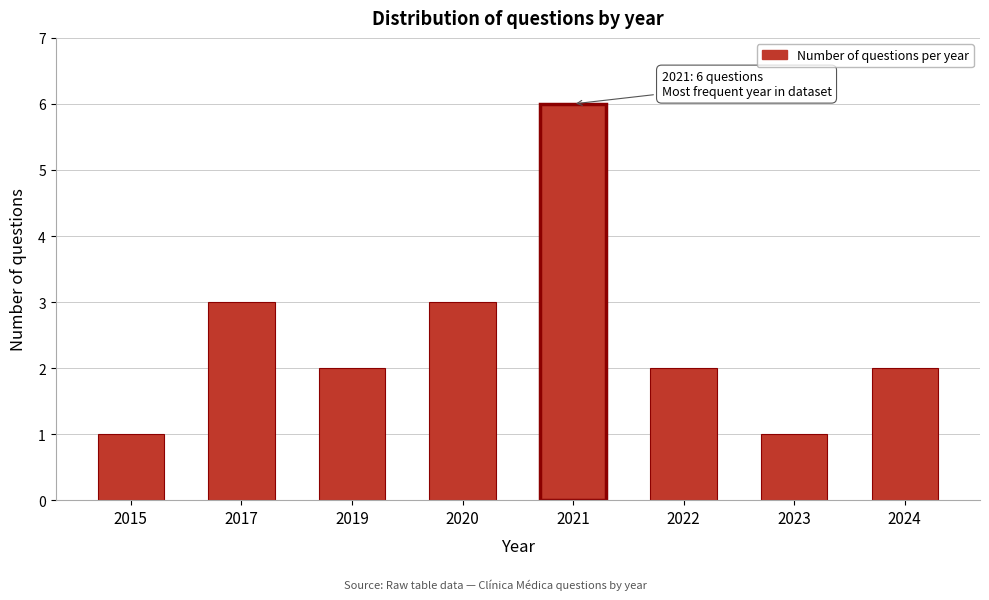

Reading left to right, what are all the values shown in this chart?

1	3	2	3	6	2	1	2